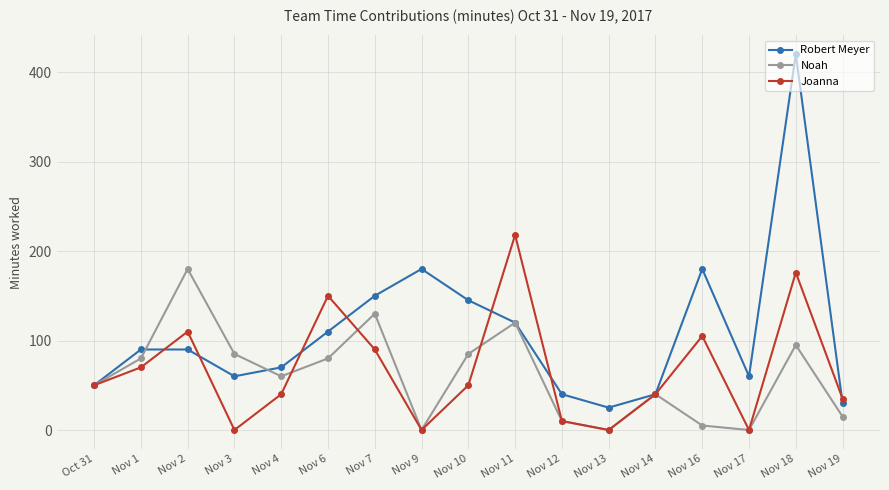

Is it true that Joanna equals 142 at Nov 17?

False